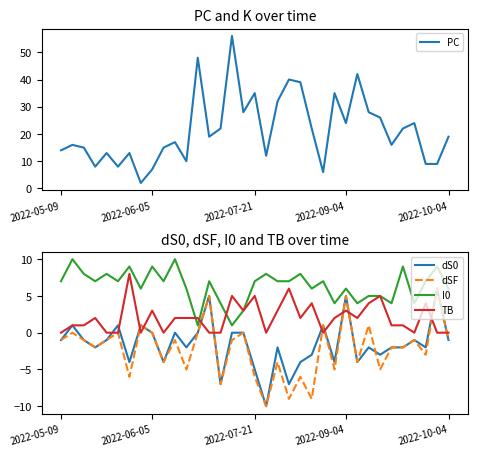

The PC series shows 48 at 12. True or false?

True